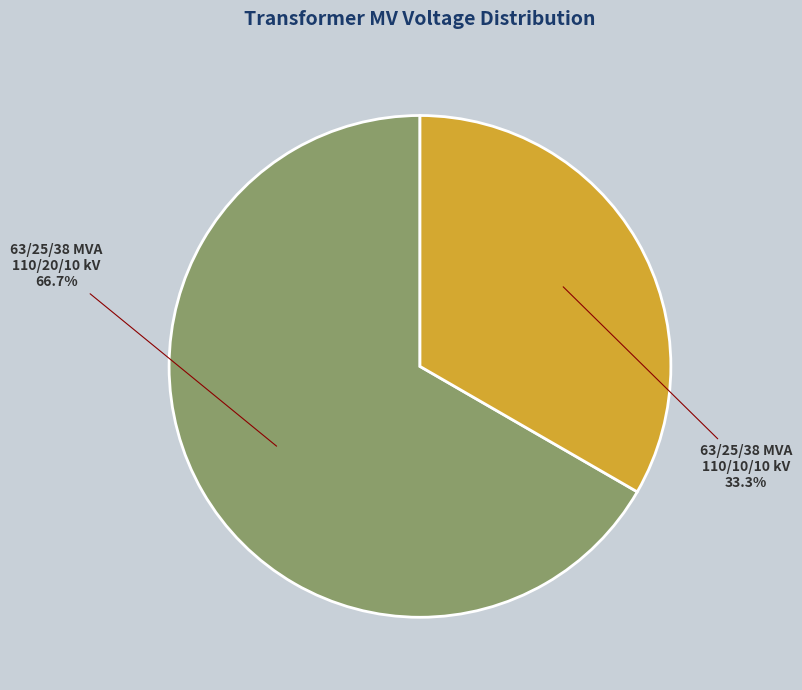

Which slice is the largest?

63/25/38 MVA 110/20/10 kV